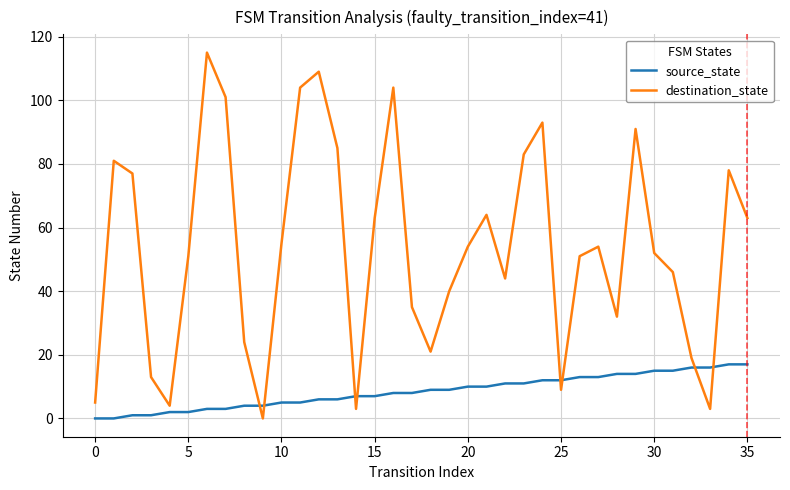

Which series has the widest spread of values?

destination_state